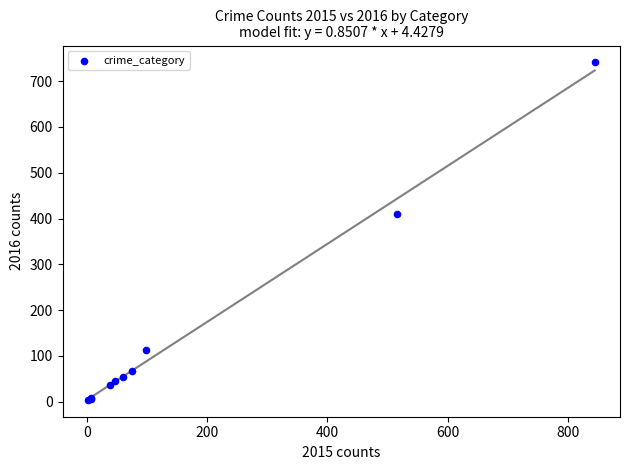

What Y value in the scatter plot is closest to 372?

409